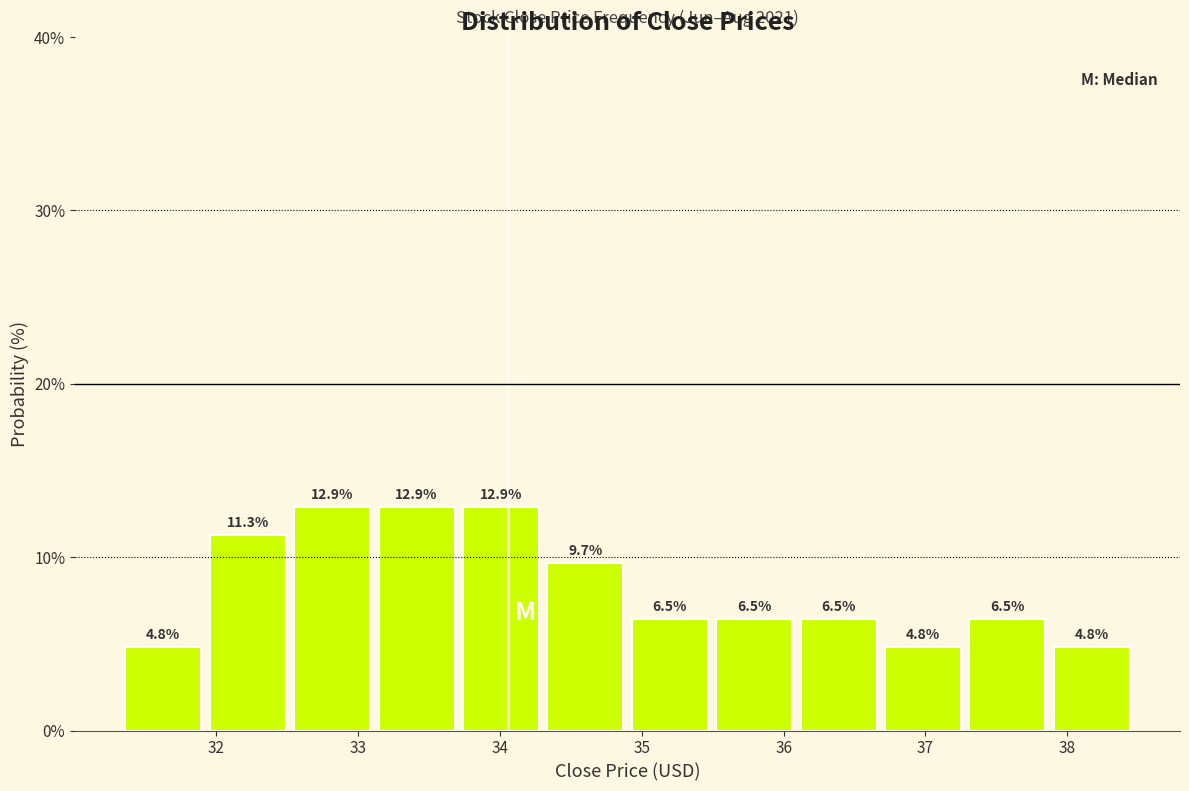

Reading left to right, transcribe this chart: for each bar, give the range it covers on the x-axis and its height. The bar edges are not printed on the chart, so give them approximately, as read against the axis.

31.3 to 31.9: 4.8
31.9 to 32.5: 11.3
32.5 to 33.1: 12.9
33.1 to 33.7: 12.9
33.7 to 34.3: 12.9
34.3 to 34.9: 9.7
34.9 to 35.5: 6.5
35.5 to 36.1: 6.5
36.1 to 36.7: 6.5
36.7 to 37.3: 4.8
37.3 to 37.9: 6.5
37.9 to 38.5: 4.8